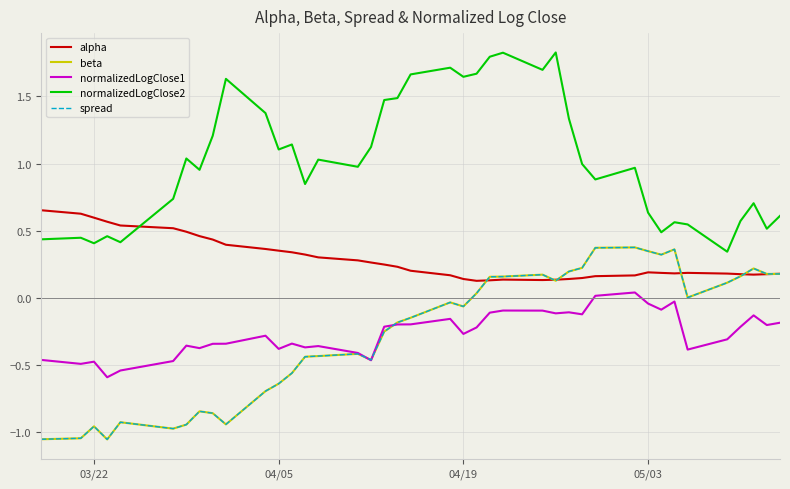

How many intersections are there between spread and alpha?

6